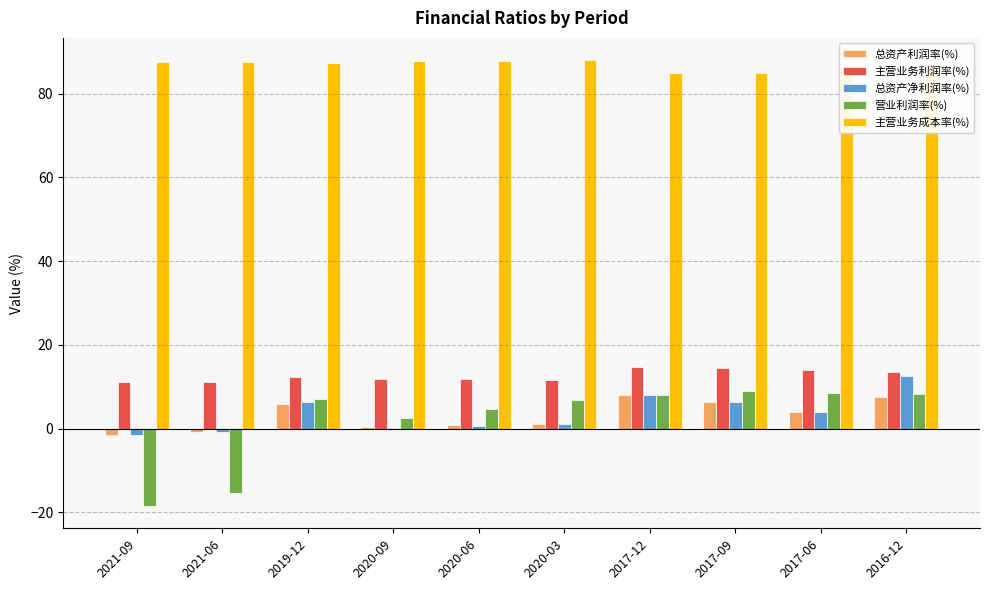

Is the value of 总资产利润率(%) at 2019-12 greater than the value of 主营业务利润率(%) at 2020-09?

No